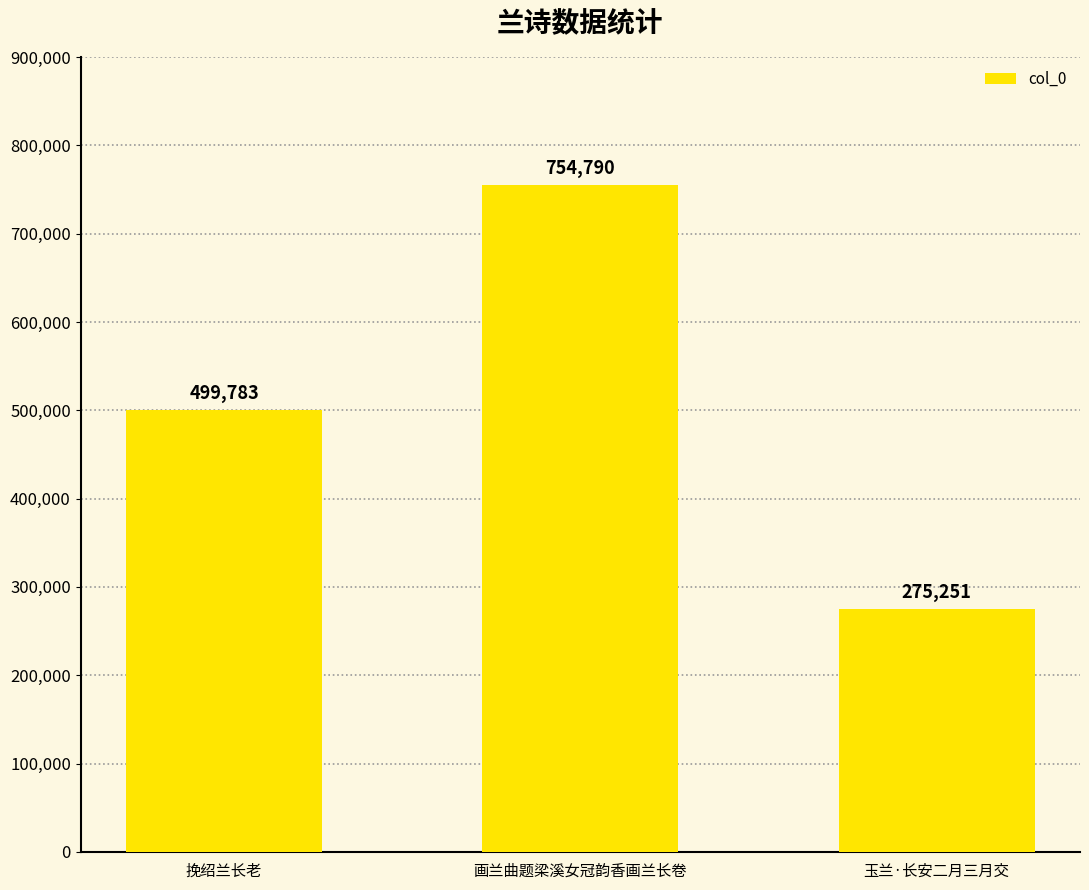

What value does the data have at 挽绍兰长老, to the nearest 10?

499780